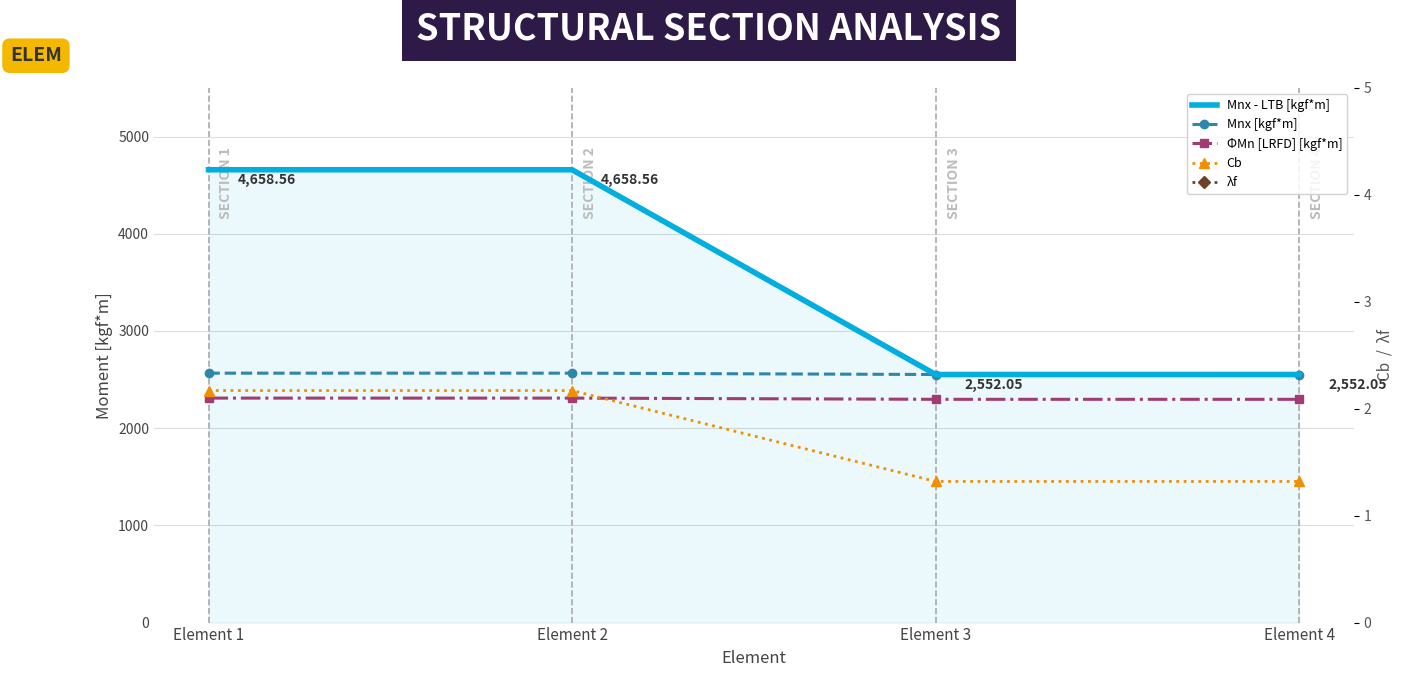

Read the λf value at Element 4.

5.9